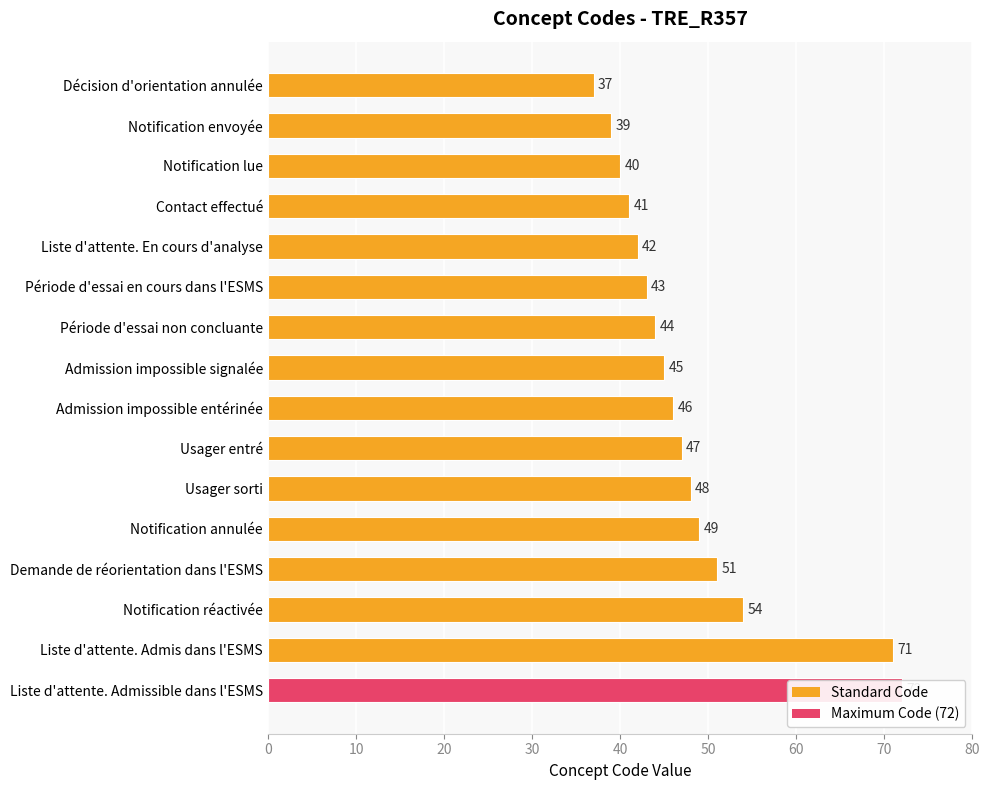

Count the number of categories in the chart.

16